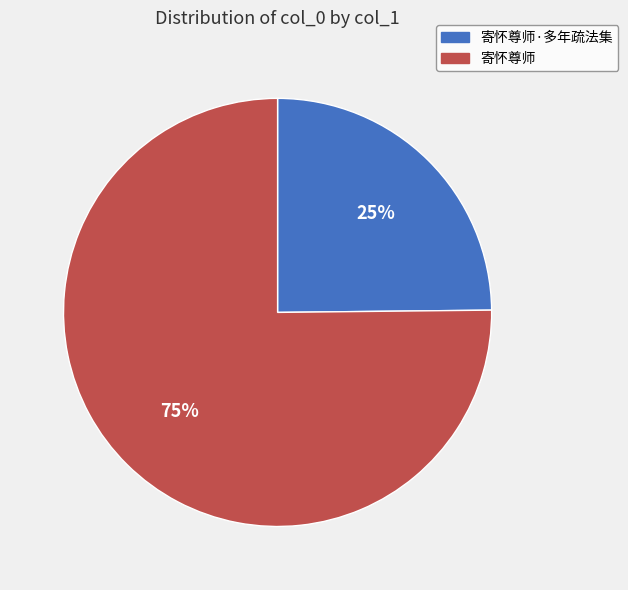

Is there any slice that represents more than half of the pie?

Yes